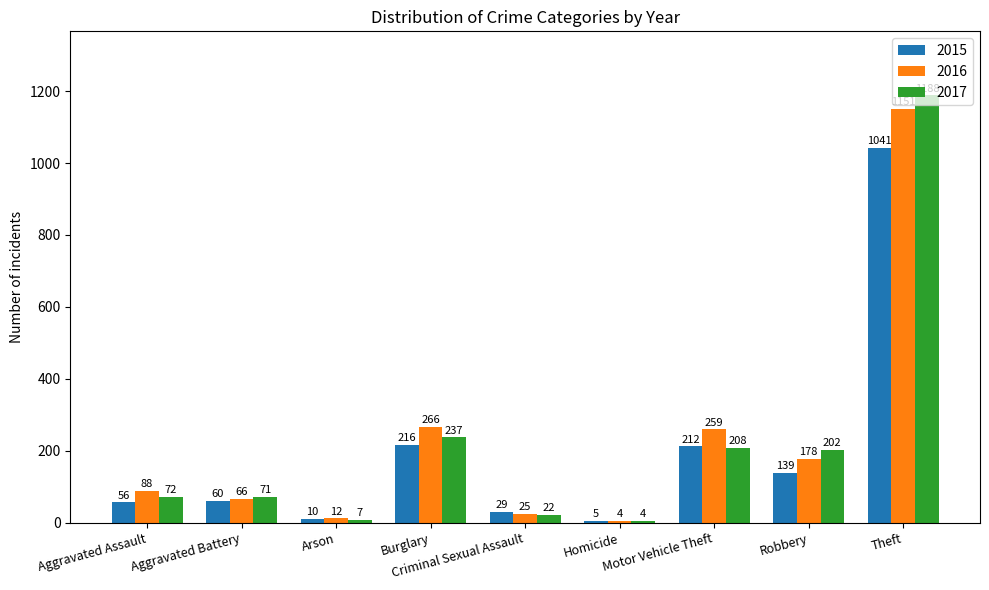

What is the sum of all 2016 values?

2049